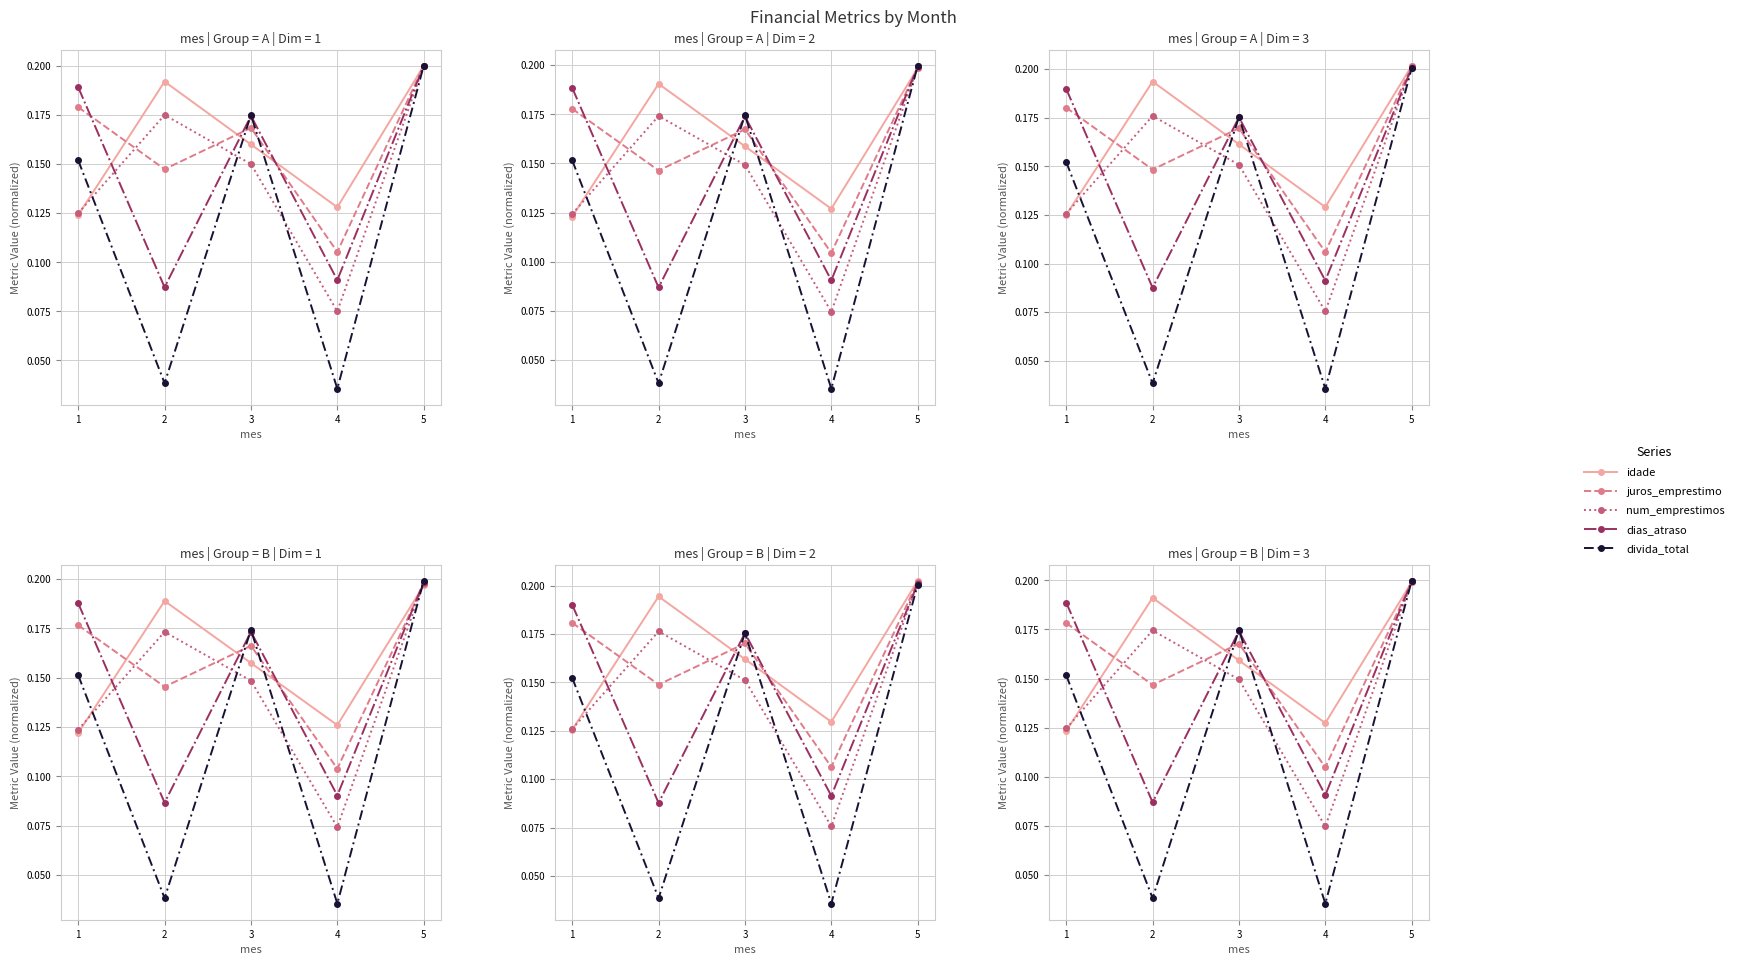

At which label does dias_atraso reach its minimum?

2